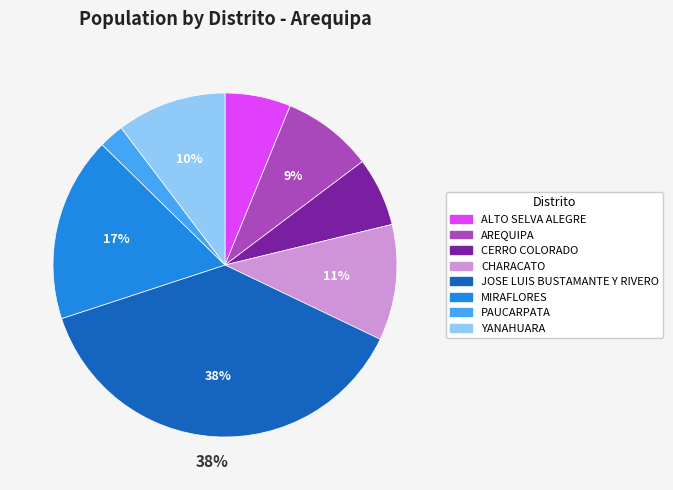

To the nearest percent, what is the average slice percentage?

12%